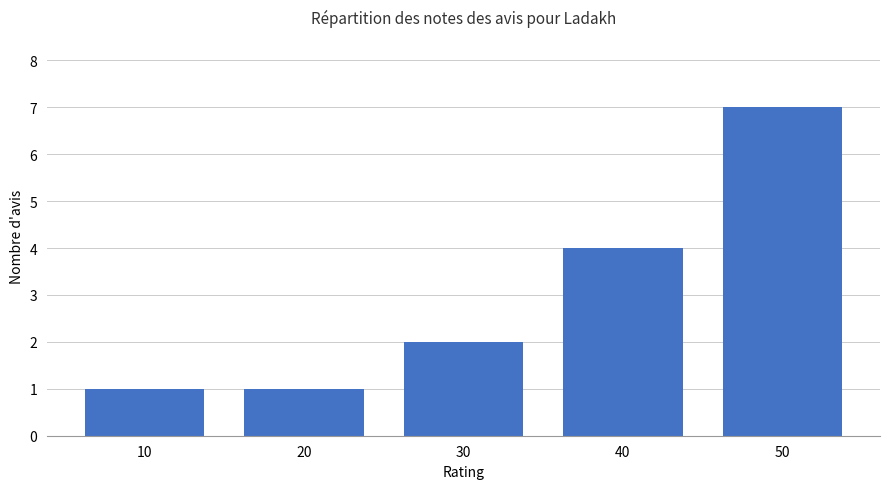

The value at 50 is 7. True or false?

True